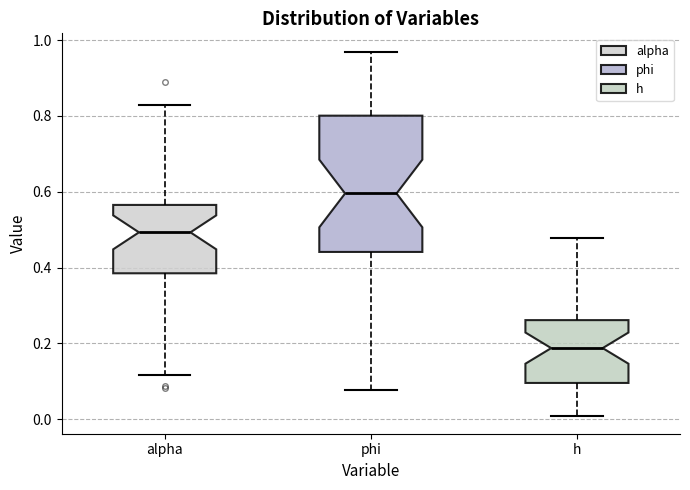

Which box has the highest median line?

phi